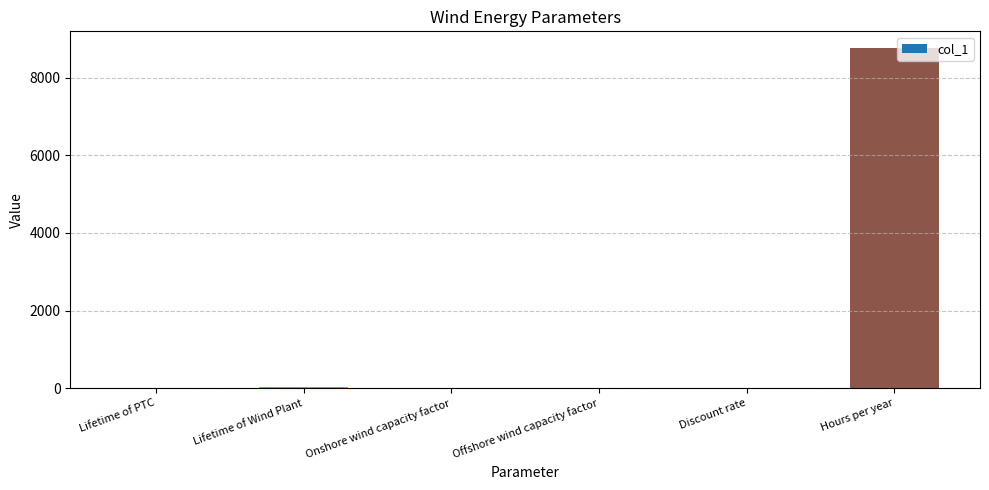

How many categories are shown in the chart?

6